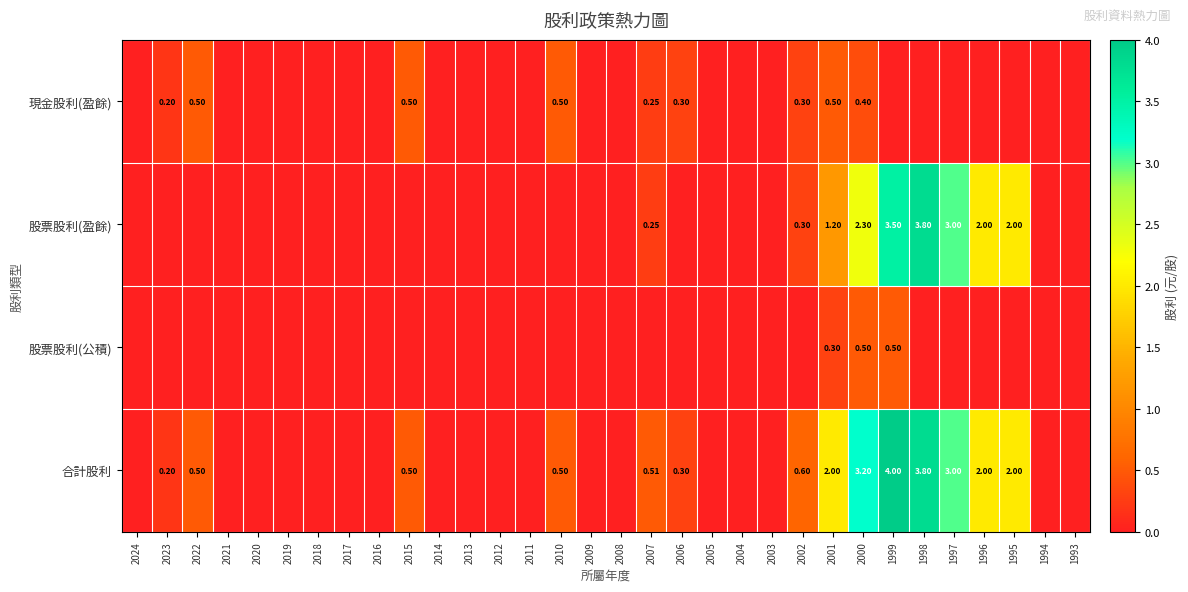

What is the greatest value displayed?

4.0